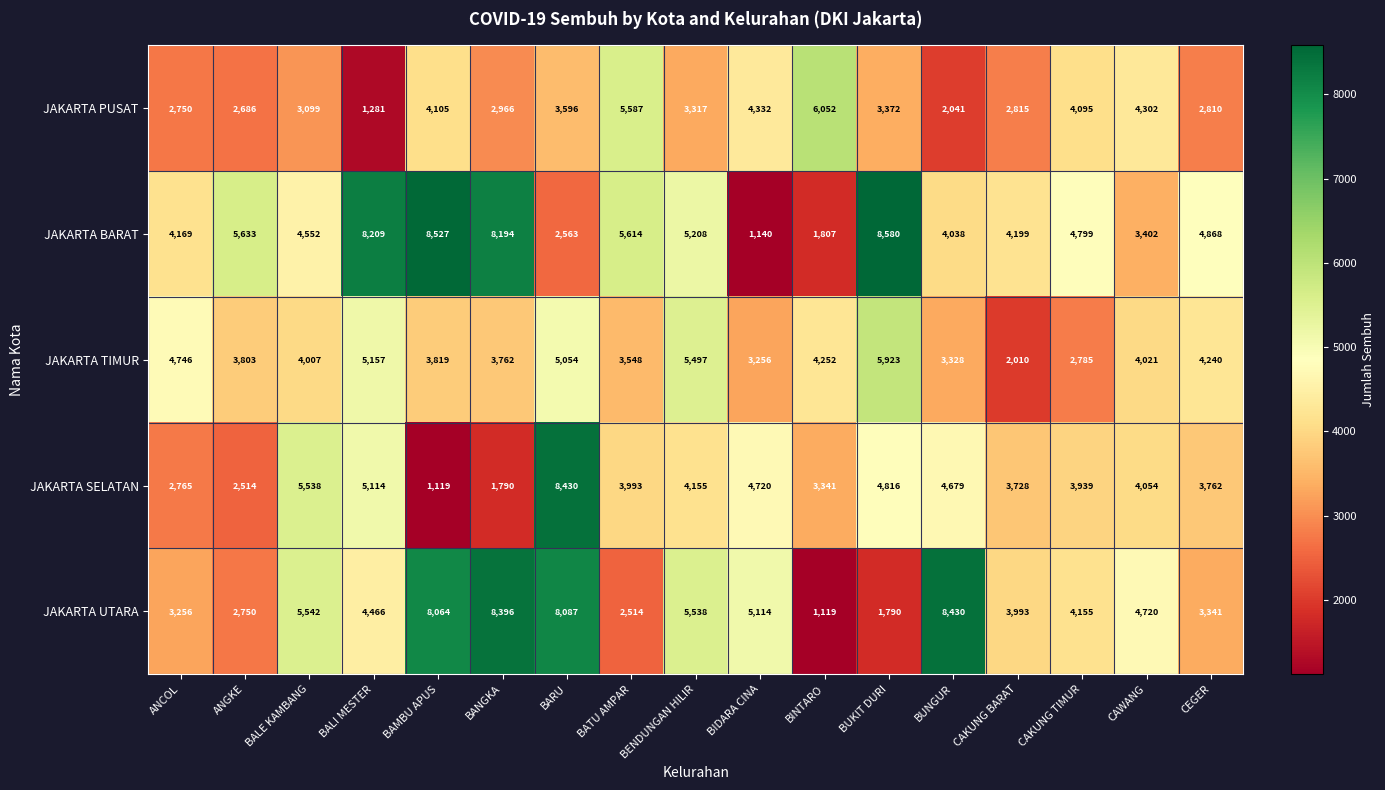

Which series changed the most between BAMBU APUS and BUNGUR?

JAKARTA BARAT